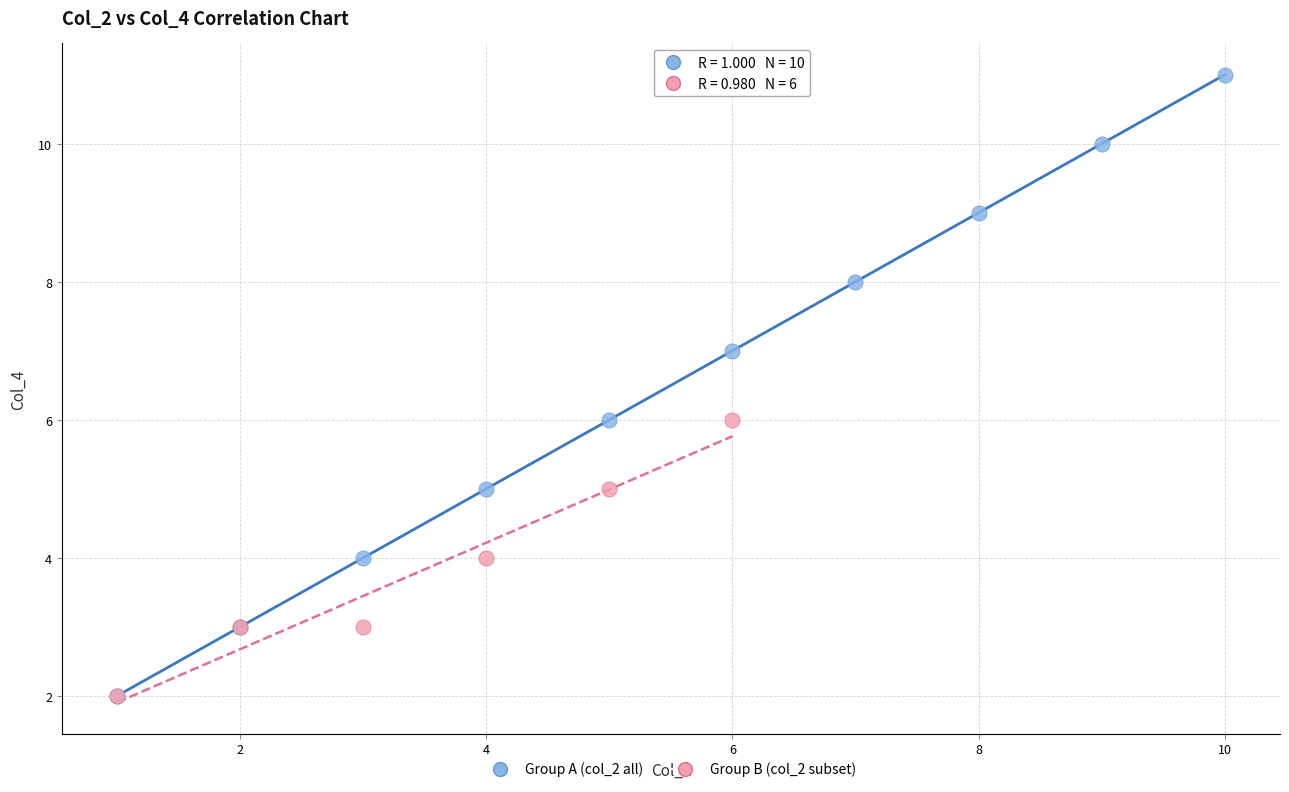

Which series contains the highest Y value?

Group A (col_2 all)